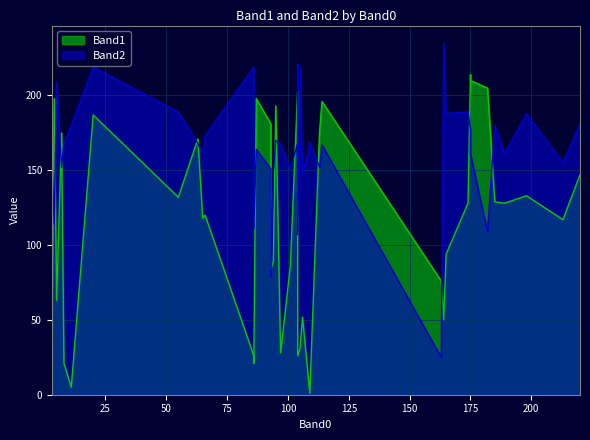

Rank the series by their maximum value, from lowest to highest.

Band1, Band2